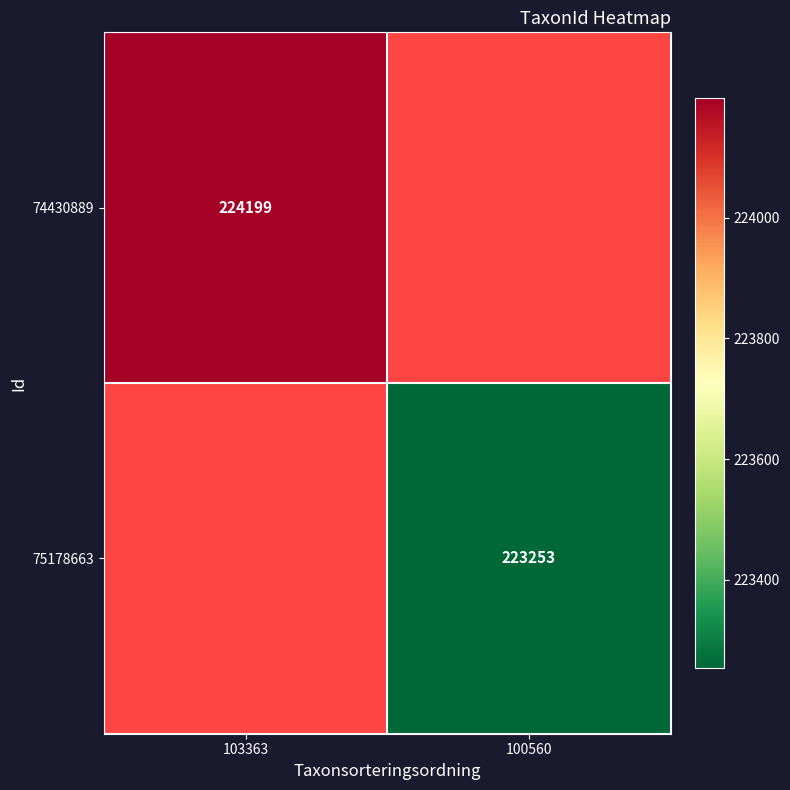

Is it true that 74430889 equals 224199 at 103363?

True